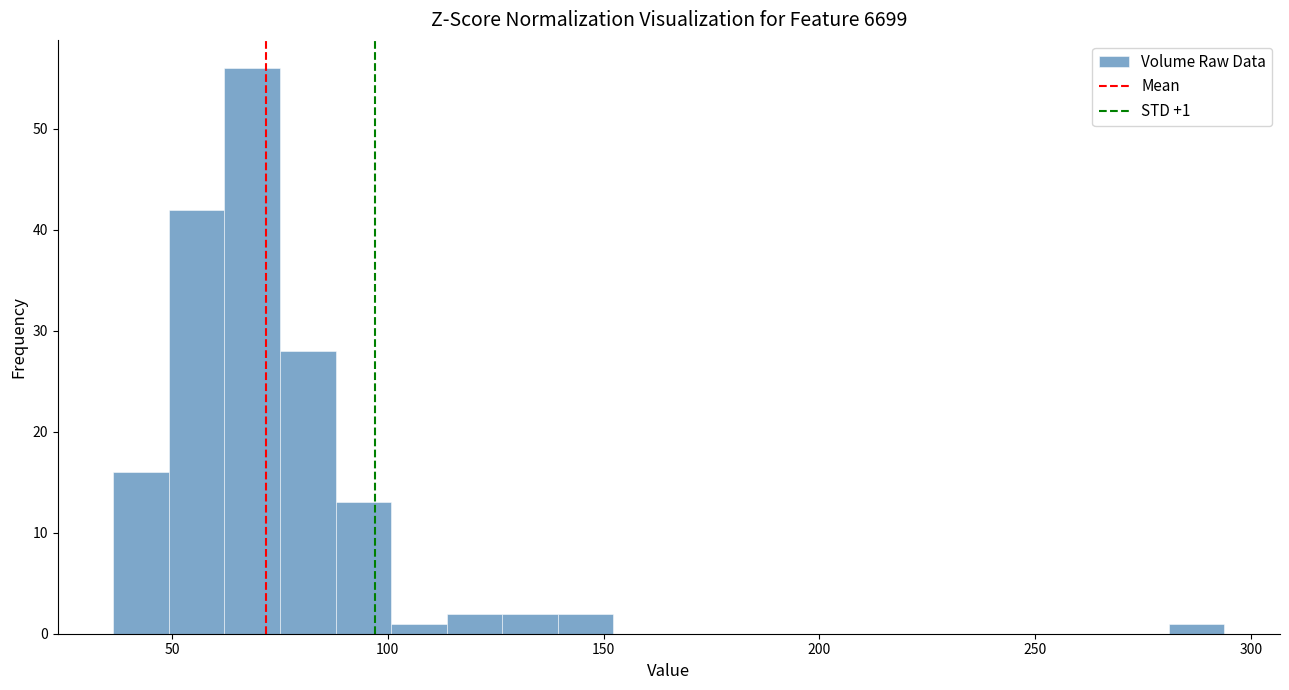

Read against the x-axis, roughly where is the centre of the tallest bar?

70